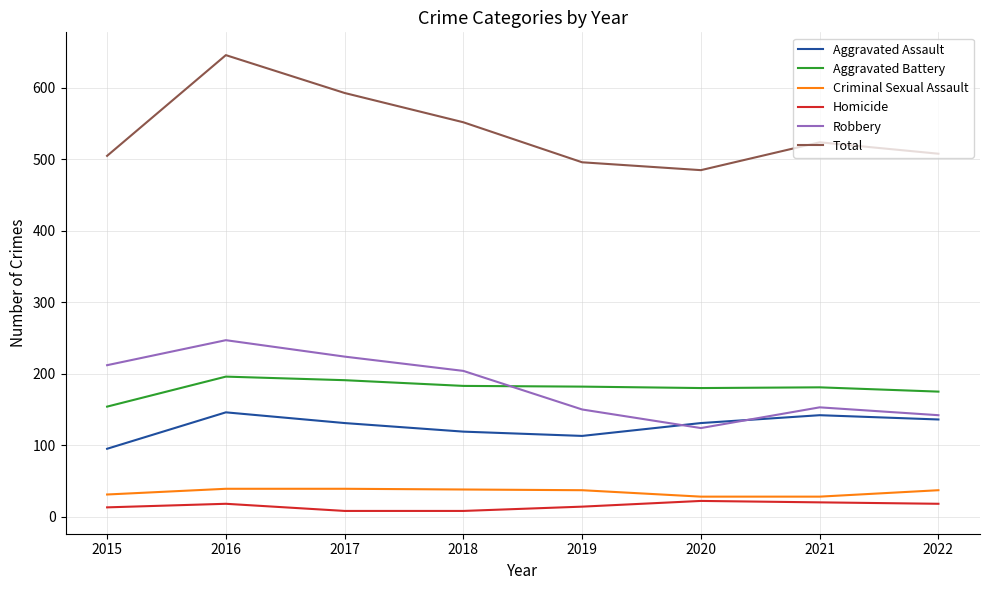

What is the total value across all series at 2022?

1016